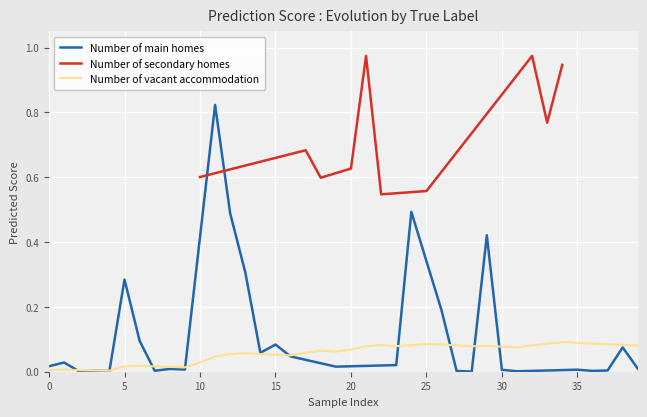

List the labels in order of value, largest first.

32, 21, 34, 11, 33, 17, 20, 10, 18, 25, 22, 24, 12, 29, 13, 5, 26, 6, 15, 38, 14, 16, 1, 23, 0, 19, 39, 8, 9, 35, 30, 37, 7, 3, 36, 27, 4, 31, 2, 28